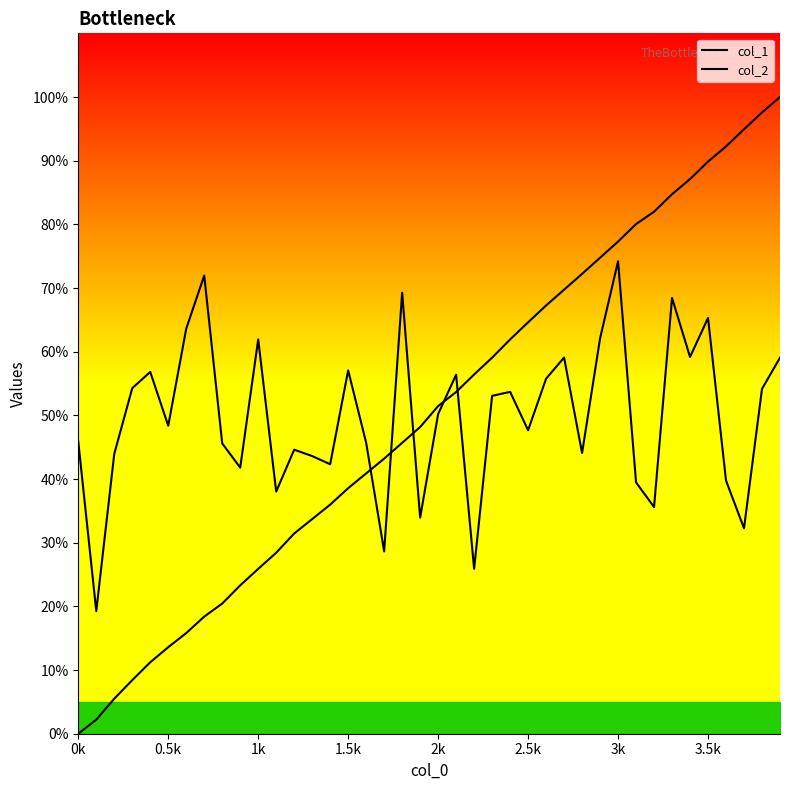

List the series in order of their peak value, highest first.

col_1, col_2